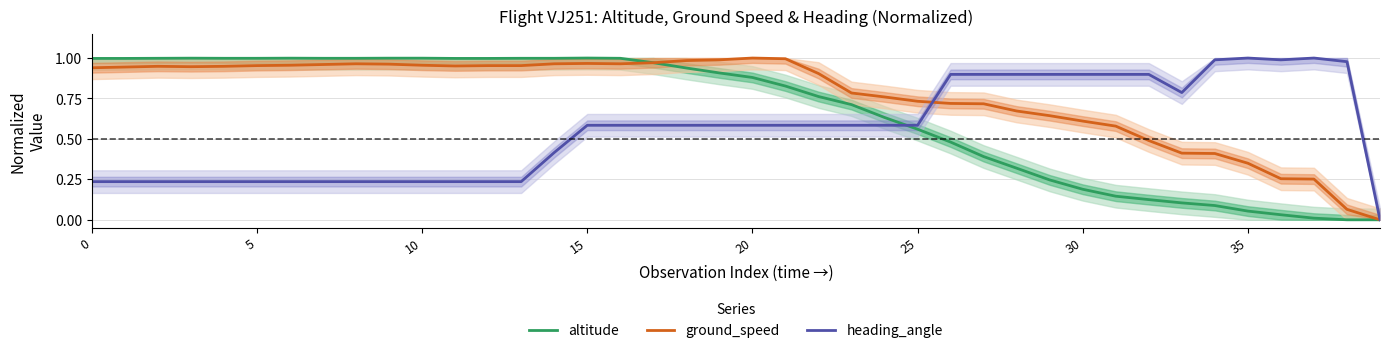

What is the greatest value displayed?

1.0